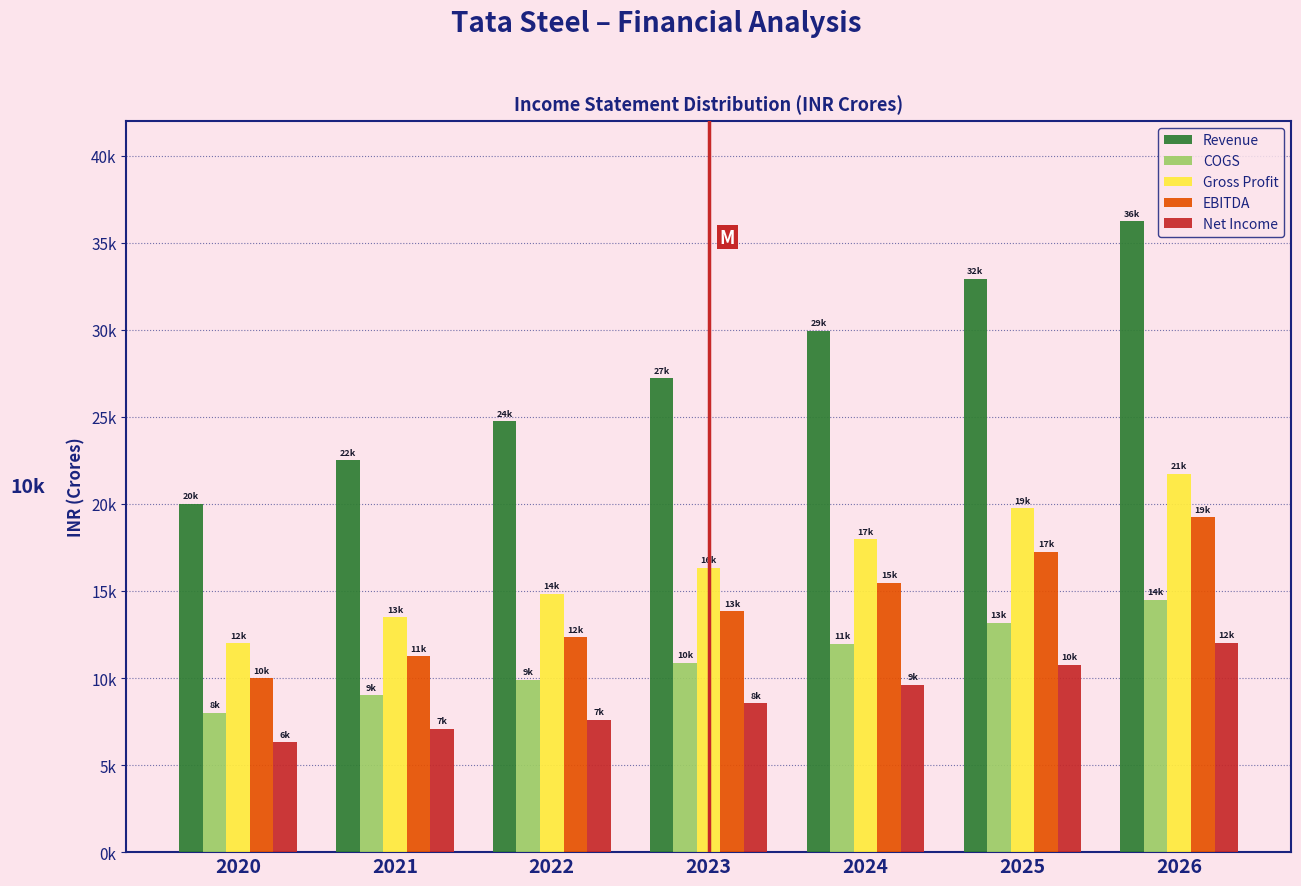

Does the chart contain stacked bars?

No